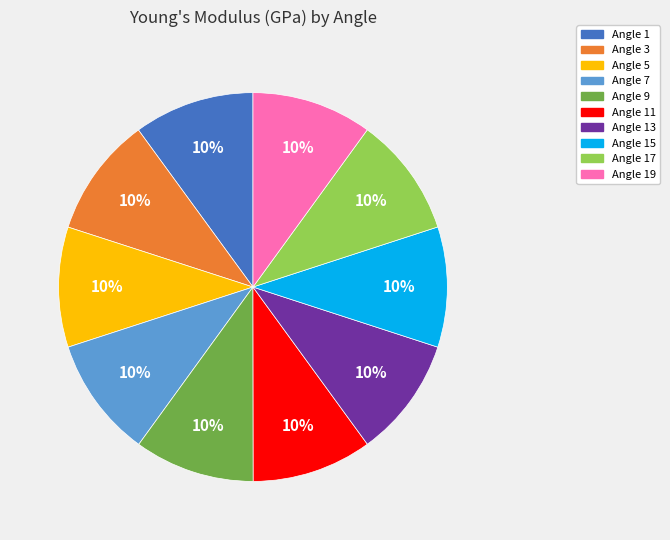

To the nearest percent, what portion does Angle 7 represent?

10%